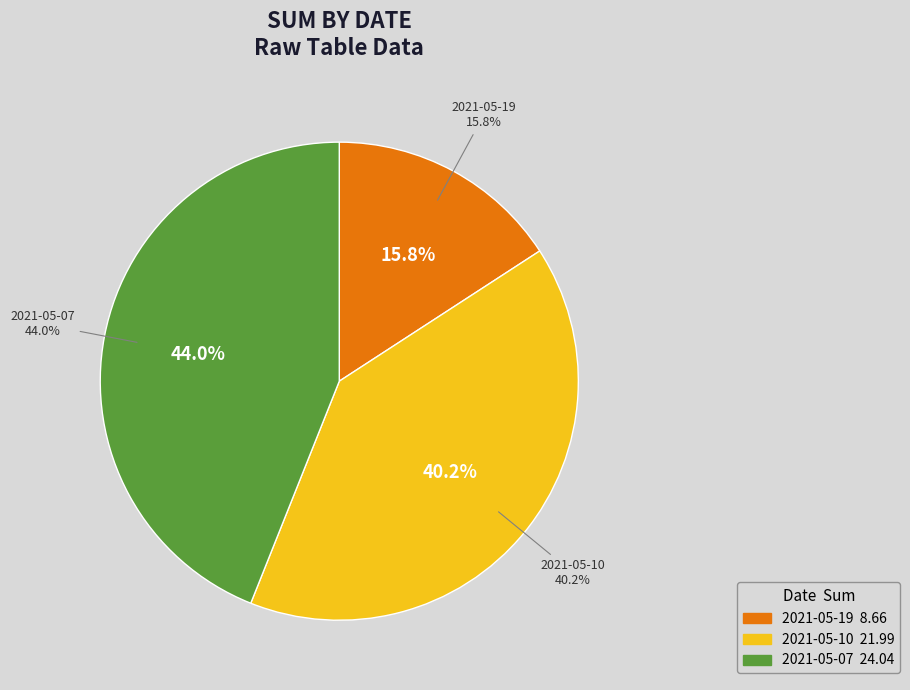

Rank the categories by value from highest to lowest.

2021-05-07, 2021-05-10, 2021-05-19